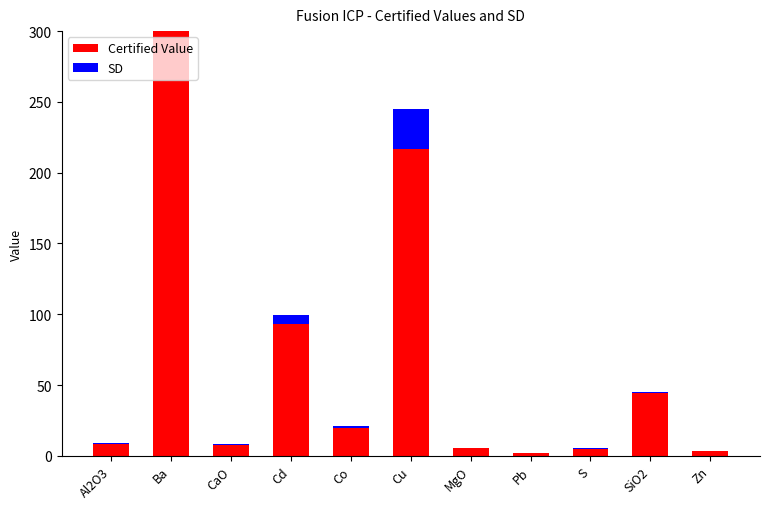

At which category is the sum across all series the highest?

Ba